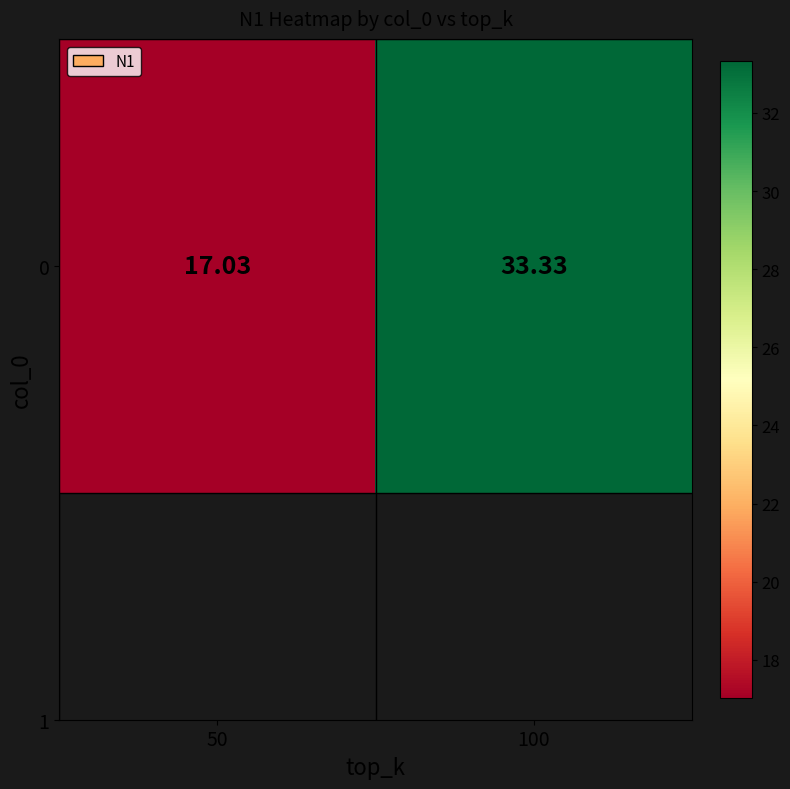

Is it true that the value at 100 is 53.0?

False